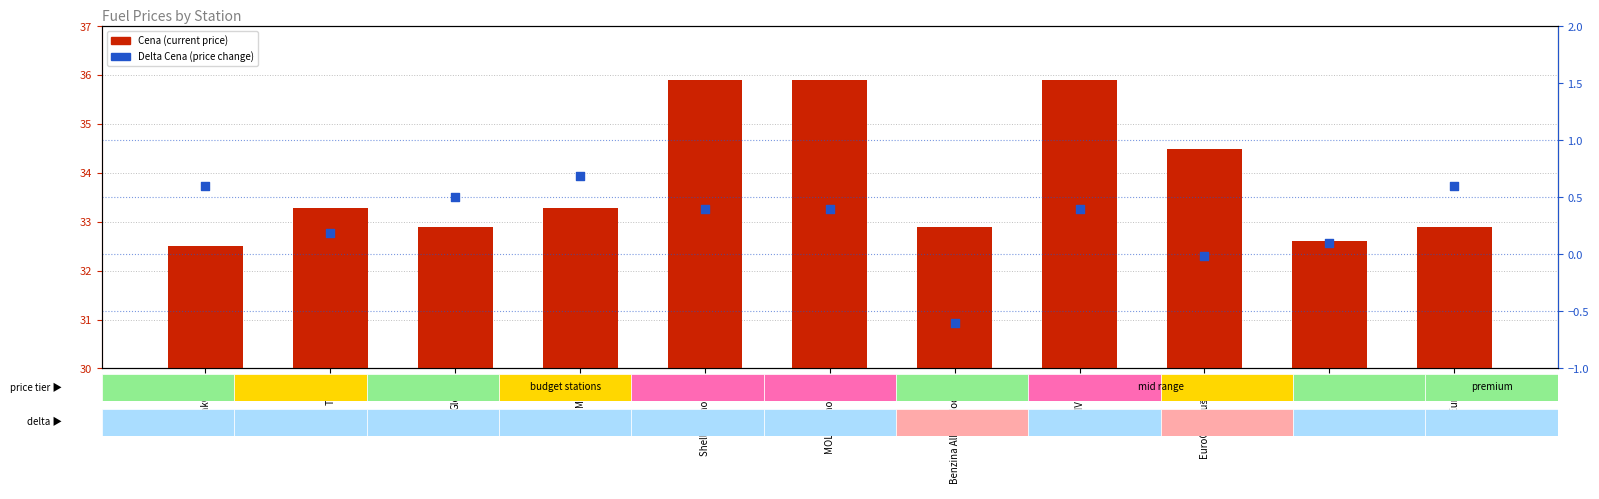

Which series has the largest total across all categories?

Cena